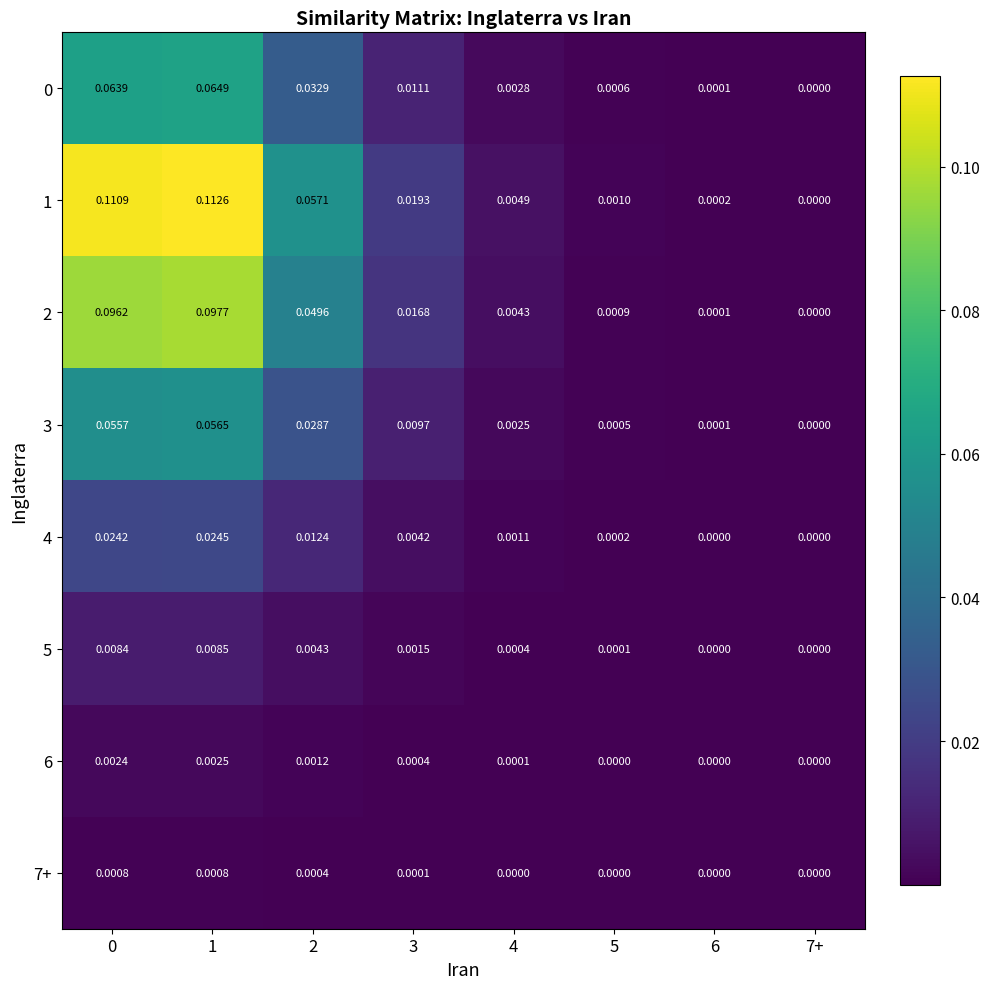

Which label corresponds to the largest value in the chart?

1